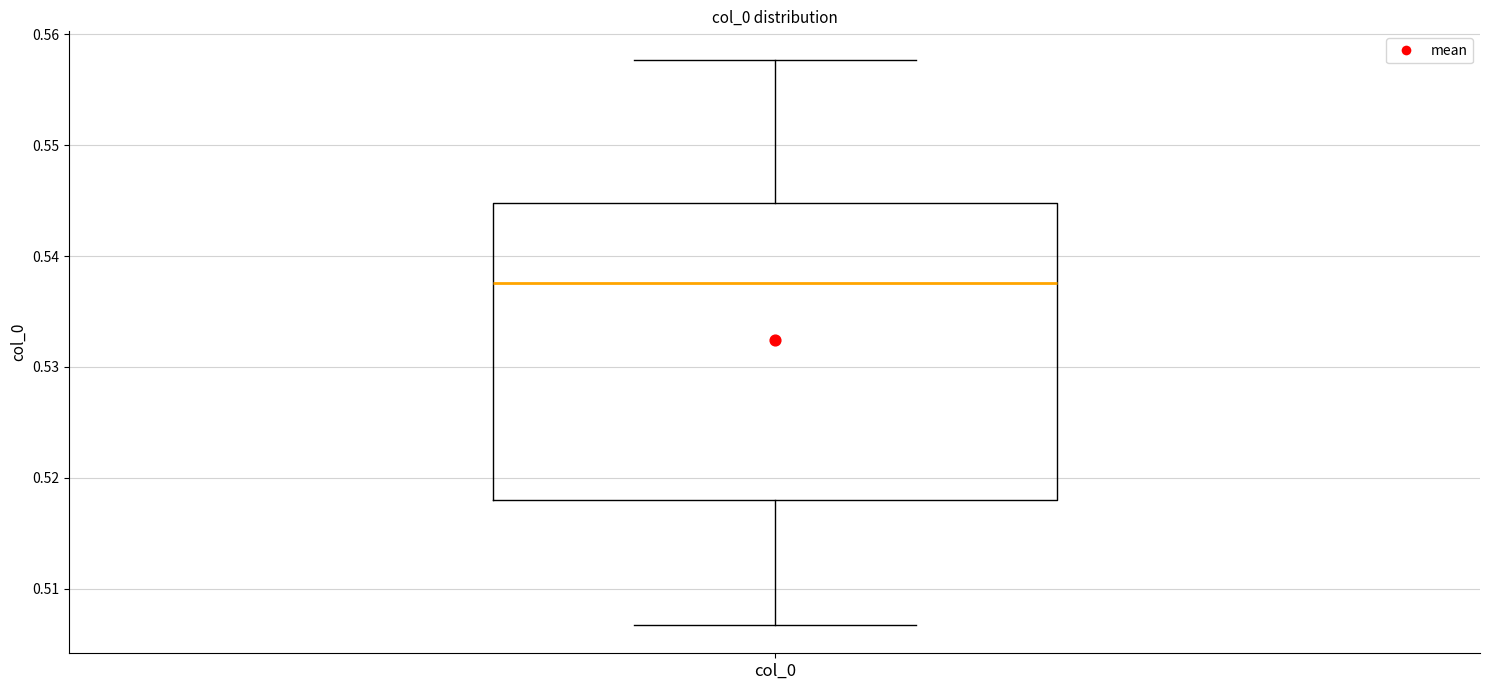

Read this box plot against the y-axis: the position of the median line, the range covered by the box, and the ends of both whiskers. The values are not printed on the chart, so give them approximately, as read against the axis.

median 0.538, box 0.518 to 0.545, whiskers 0.507 to 0.558